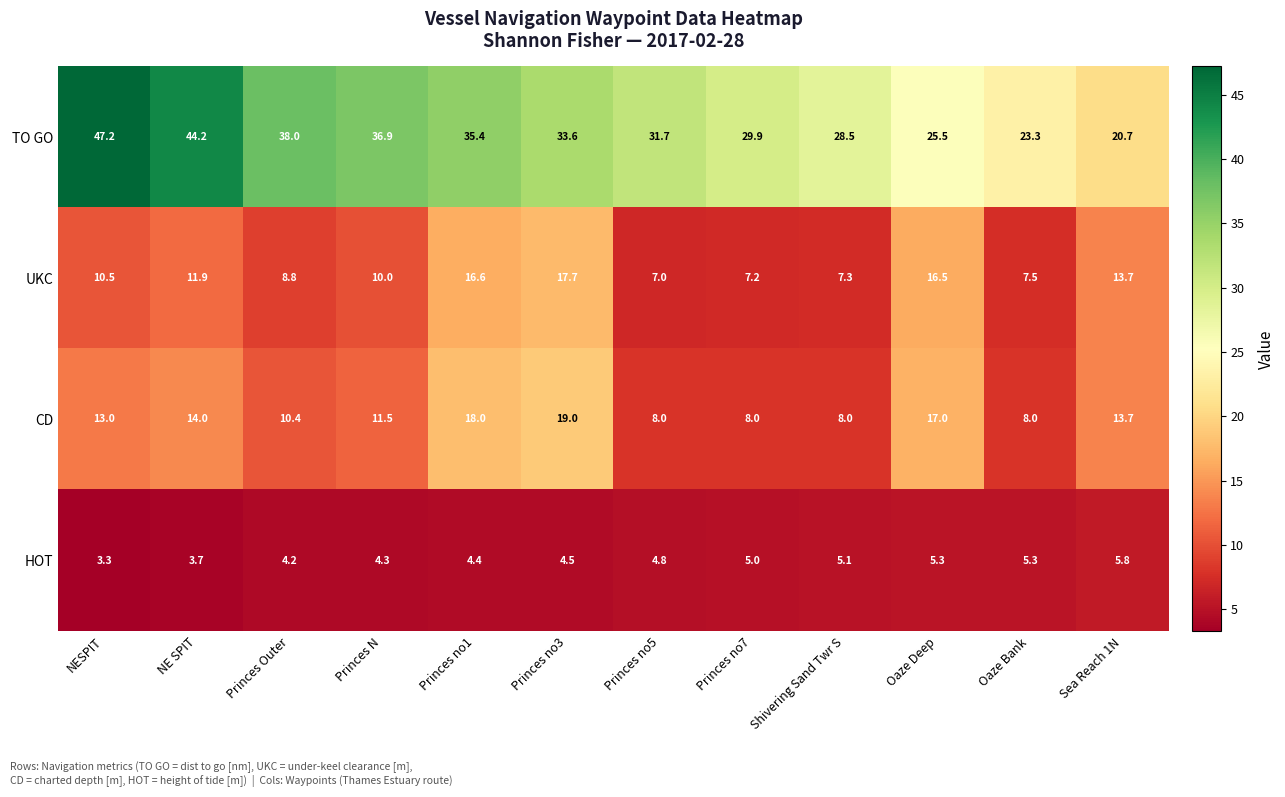

What is the difference between the CD values at Princes no1 and Princes no5?

10.0